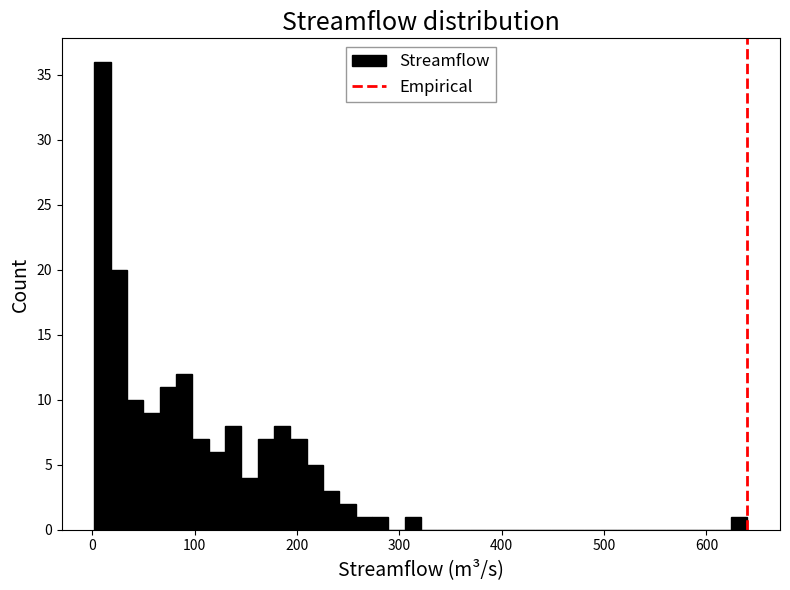

Around what value on the x-axis is the tallest bar? Give the approximate position of its centre, as read against the axis.

10